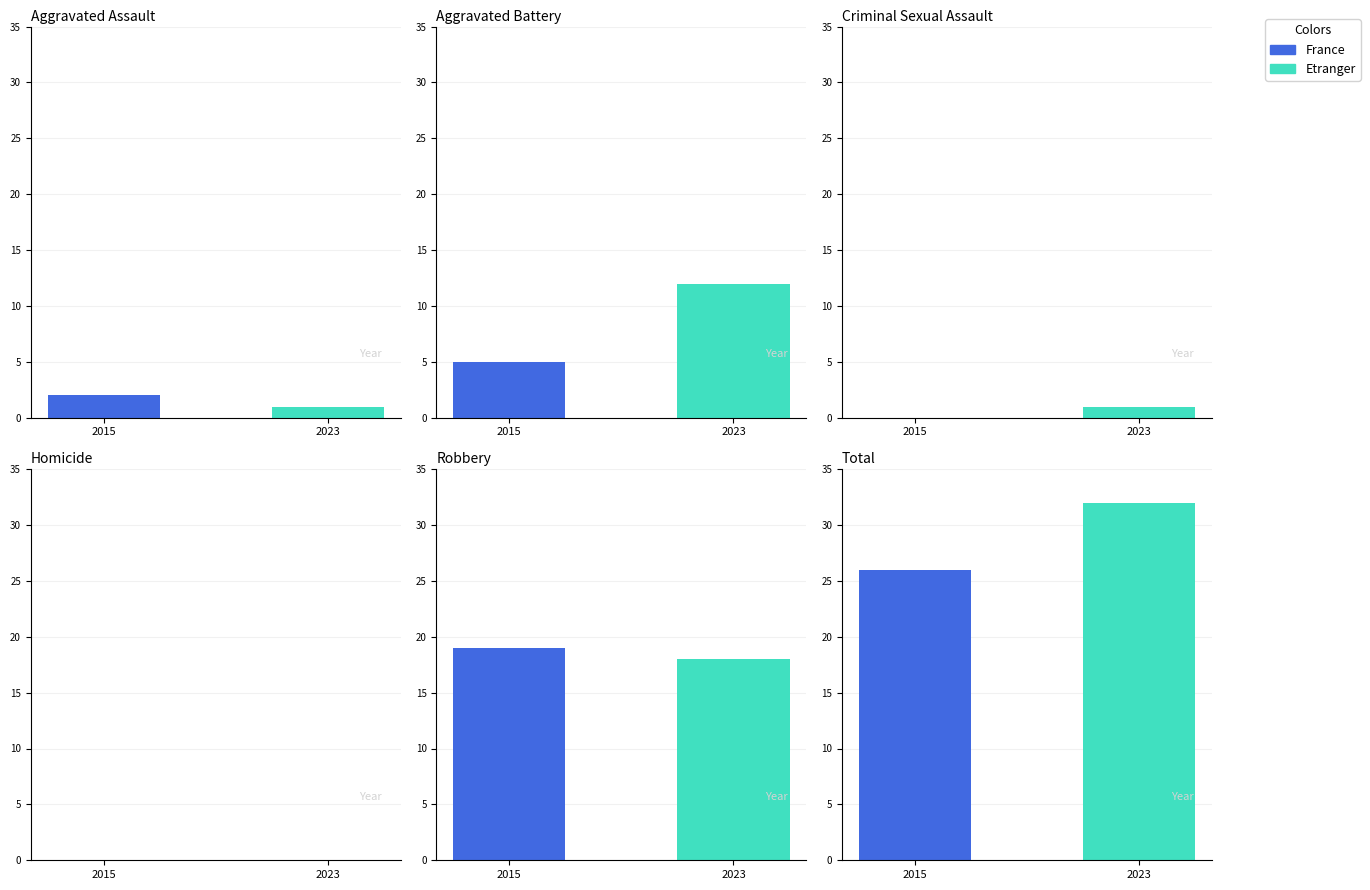

How many data points does each series have?

6